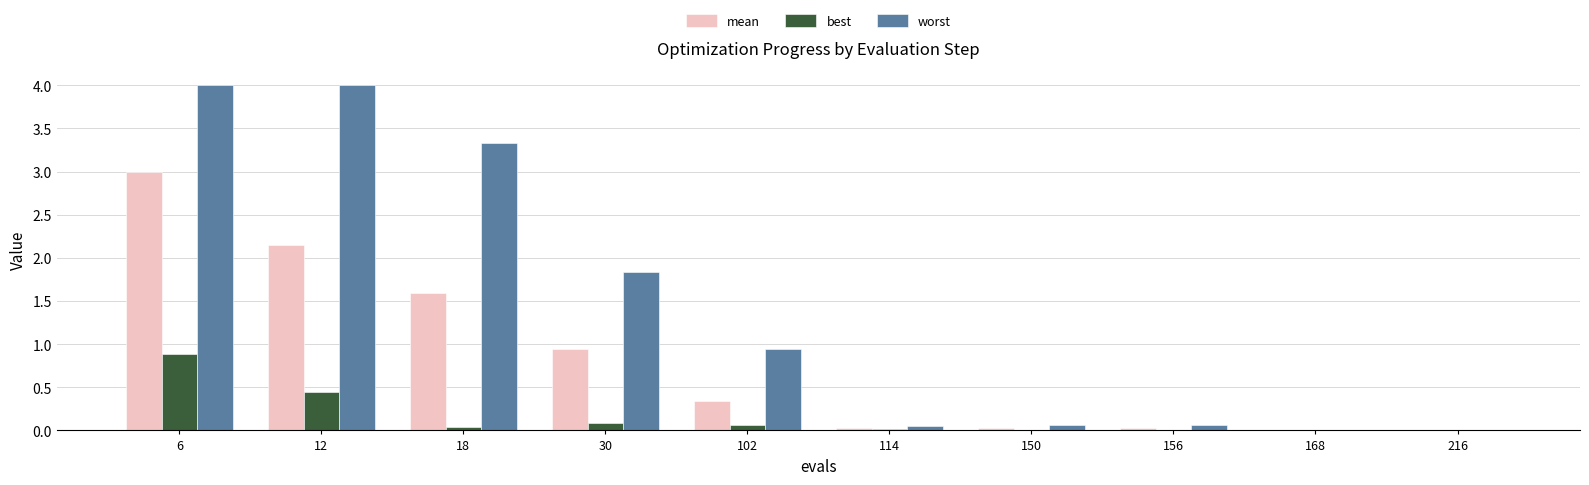

True or false: best has a value of 0.0 at 150.

True